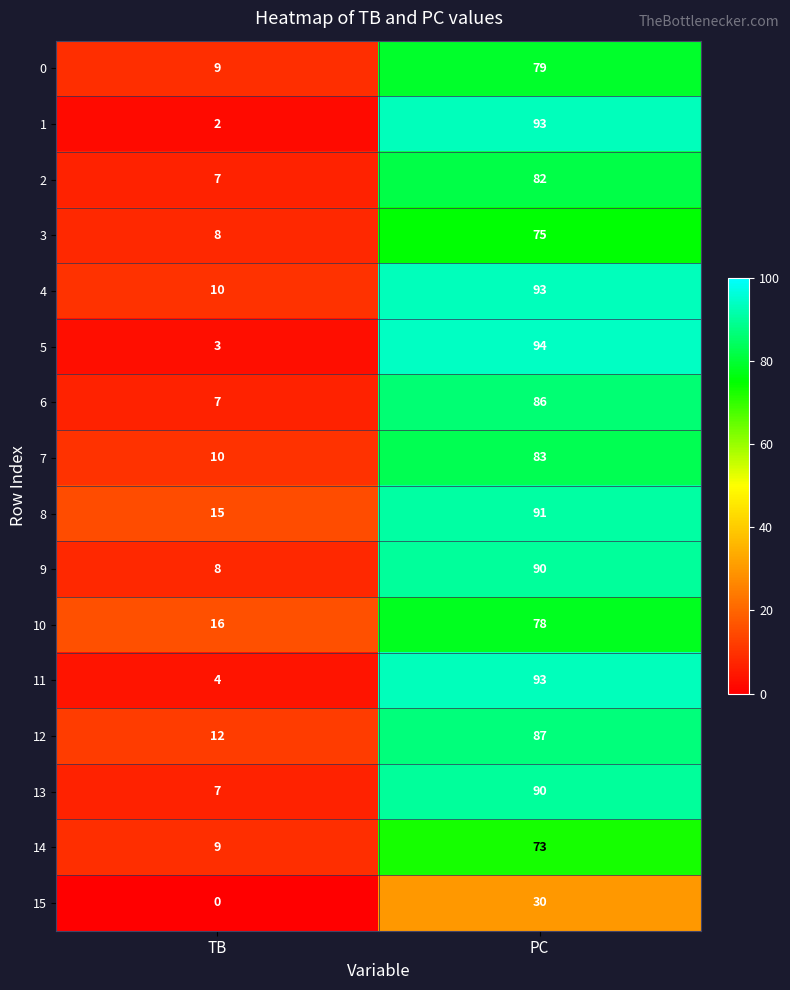

What is the difference between the maximum and minimum values in the 1 series?

91